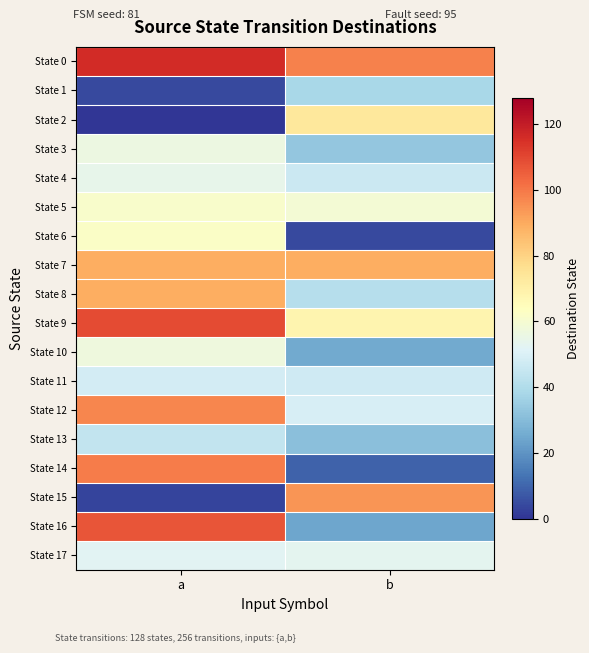

Between a and b, which series saw the biggest shift?

State 15